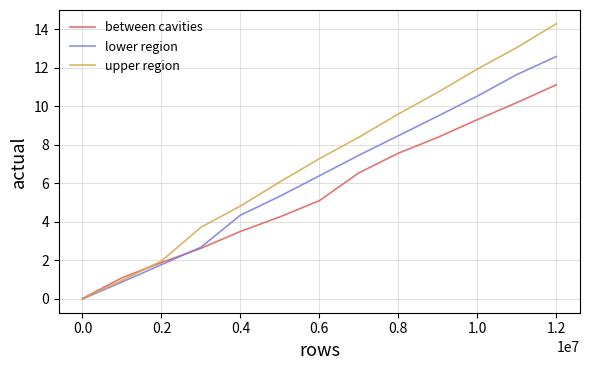

Which series has the widest spread of values?

upper region